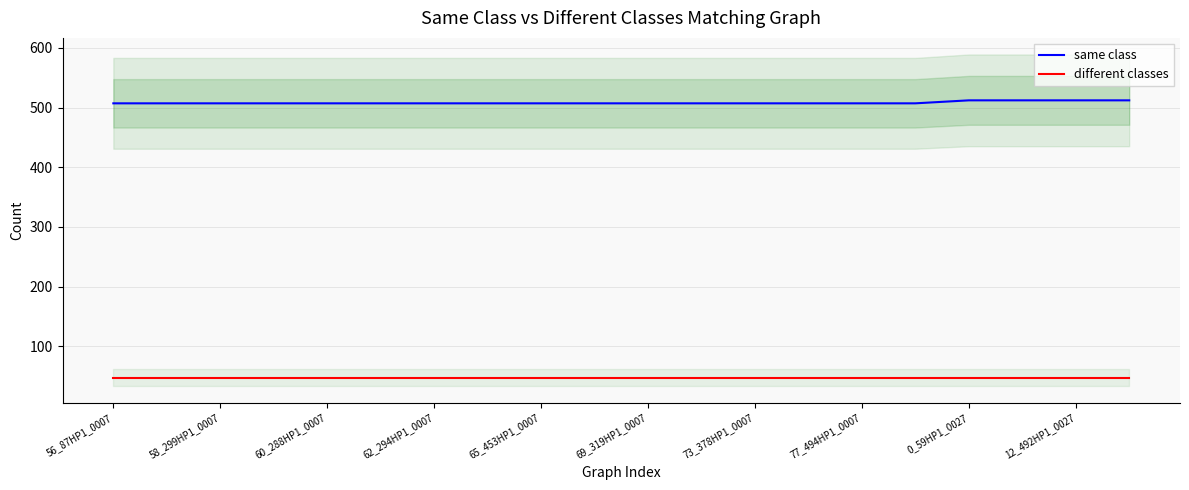

Which series has the largest total across all categories?

same class